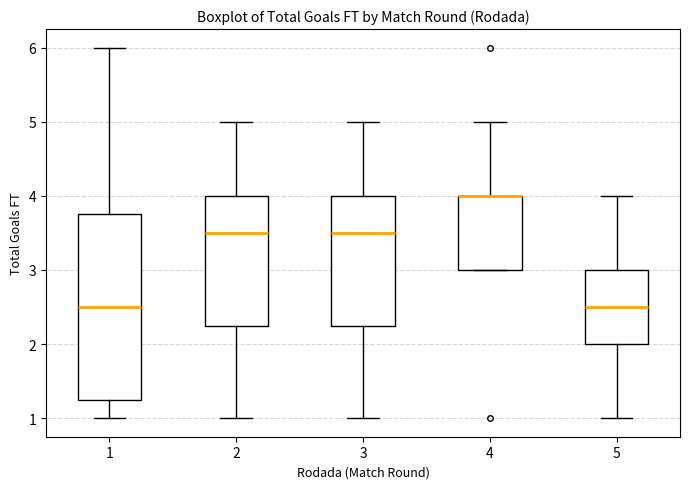

Which box is the tallest, from its lower edge to its upper edge?

1